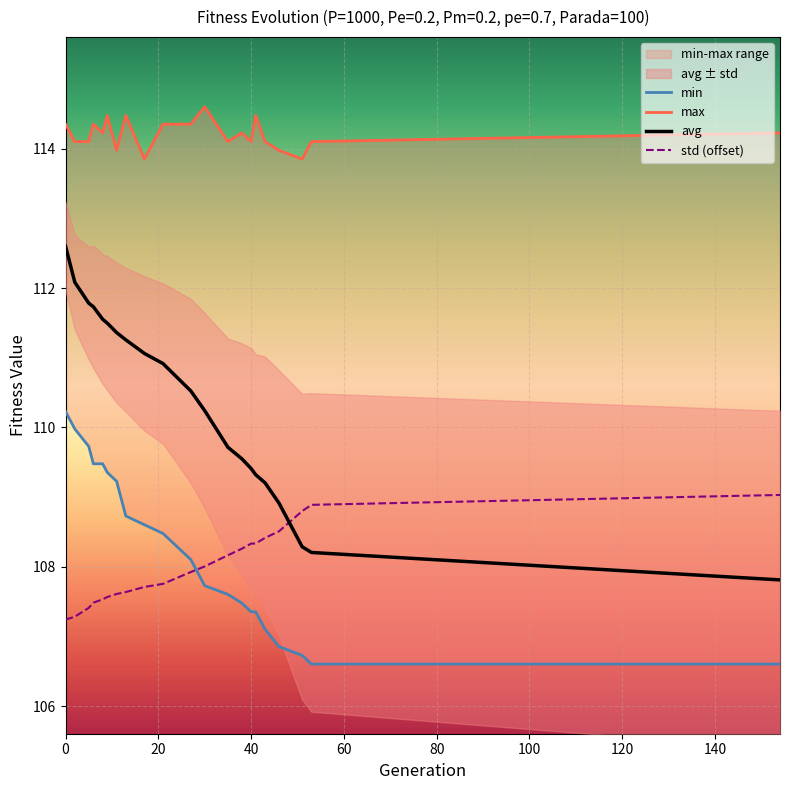

Which series has the largest total across all categories?

max